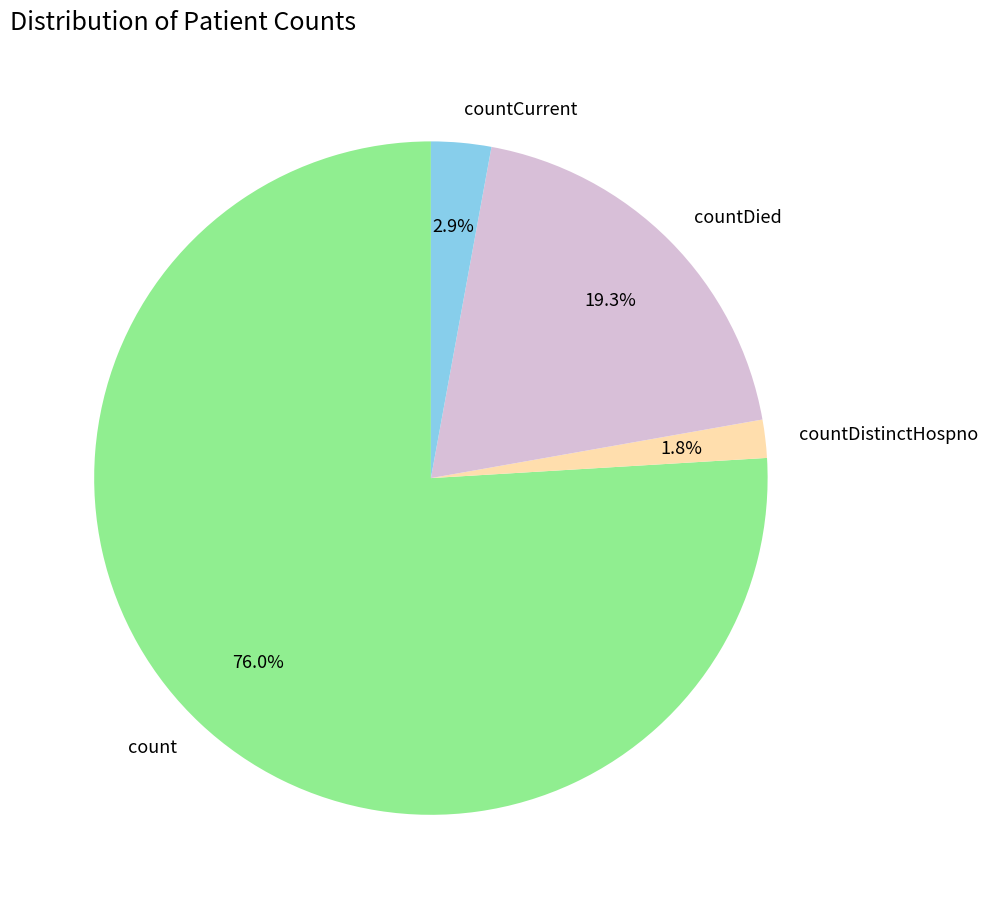

To the nearest percent, what portion does countDied represent?

19%